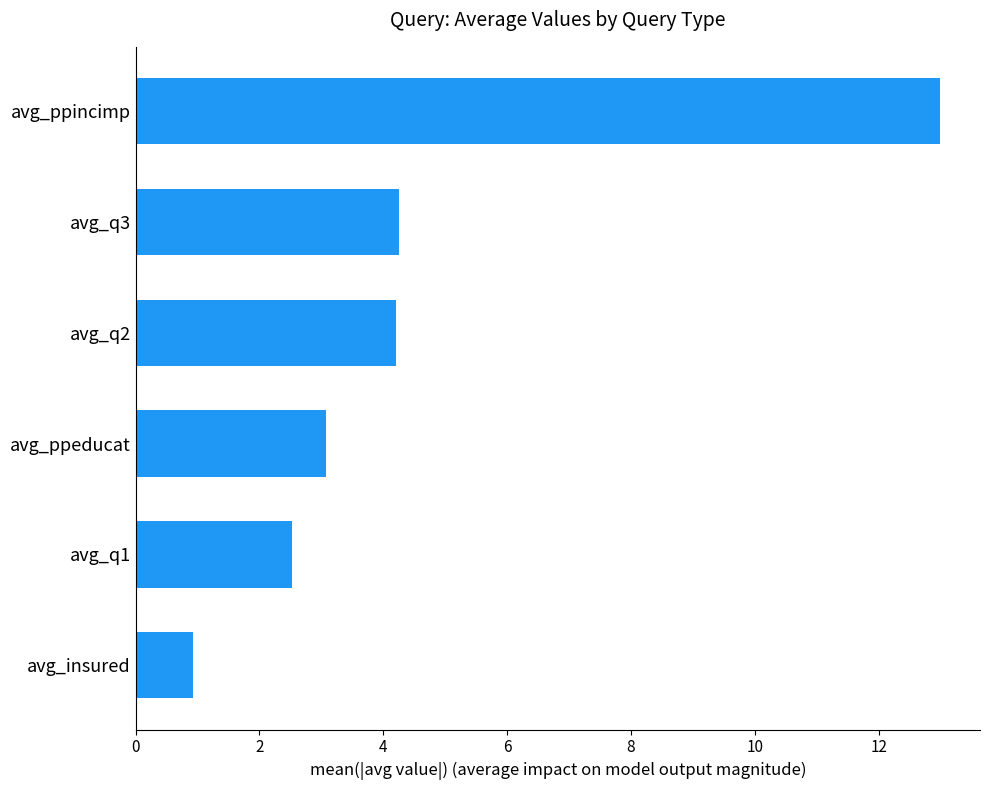

What is the difference between the maximum and minimum values?

12.1